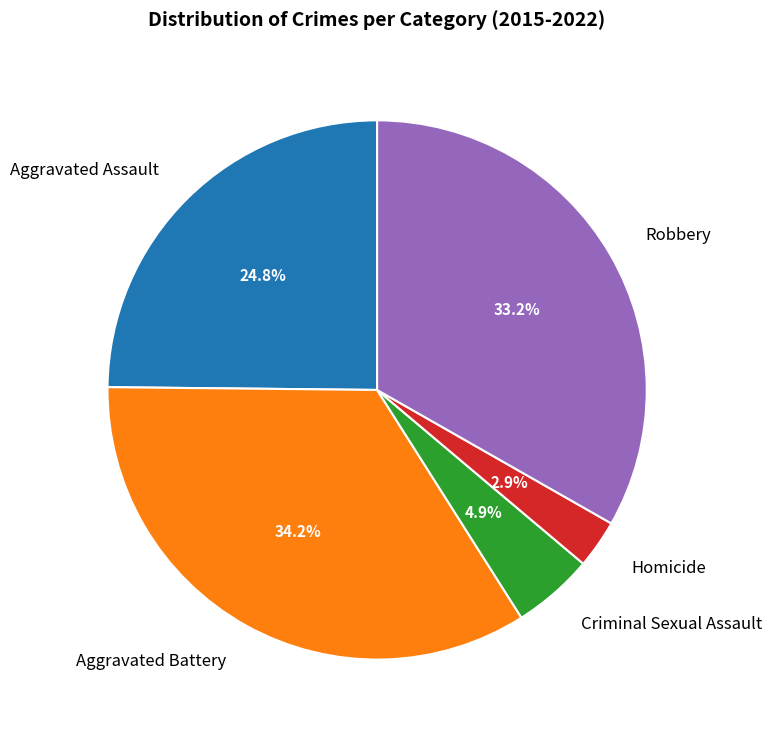

To the nearest percent, what is the difference between the largest and smallest slice percentages?

31%